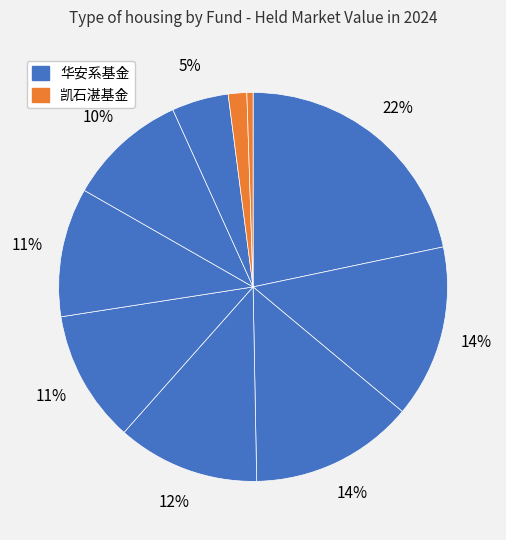

Is there a majority slice in this chart?

No